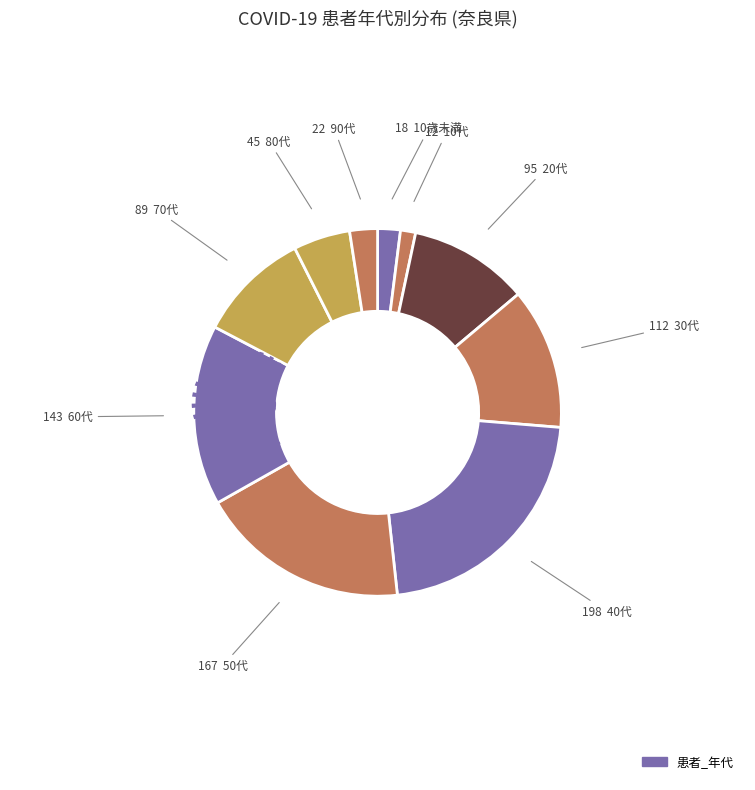

To the nearest percent, what is the difference between the largest and smallest slice percentages?

21%